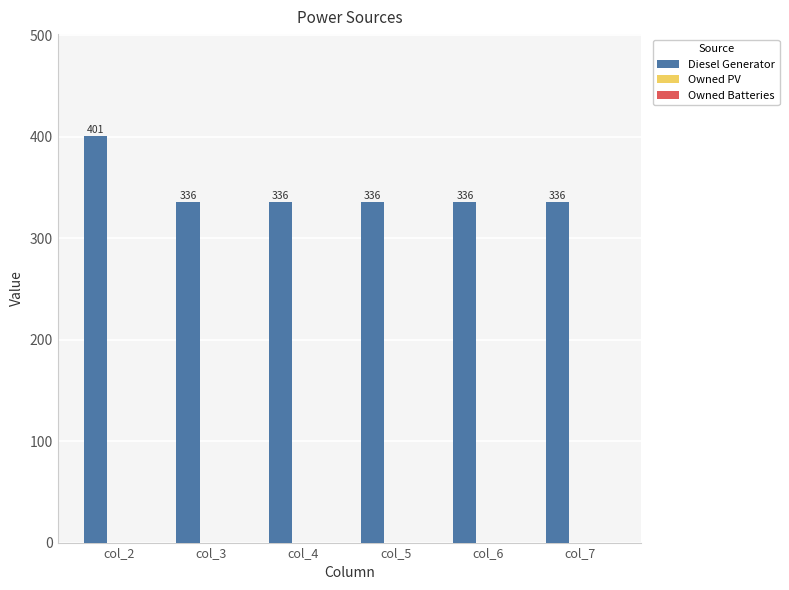

The value at col_6 is 115. True or false?

False